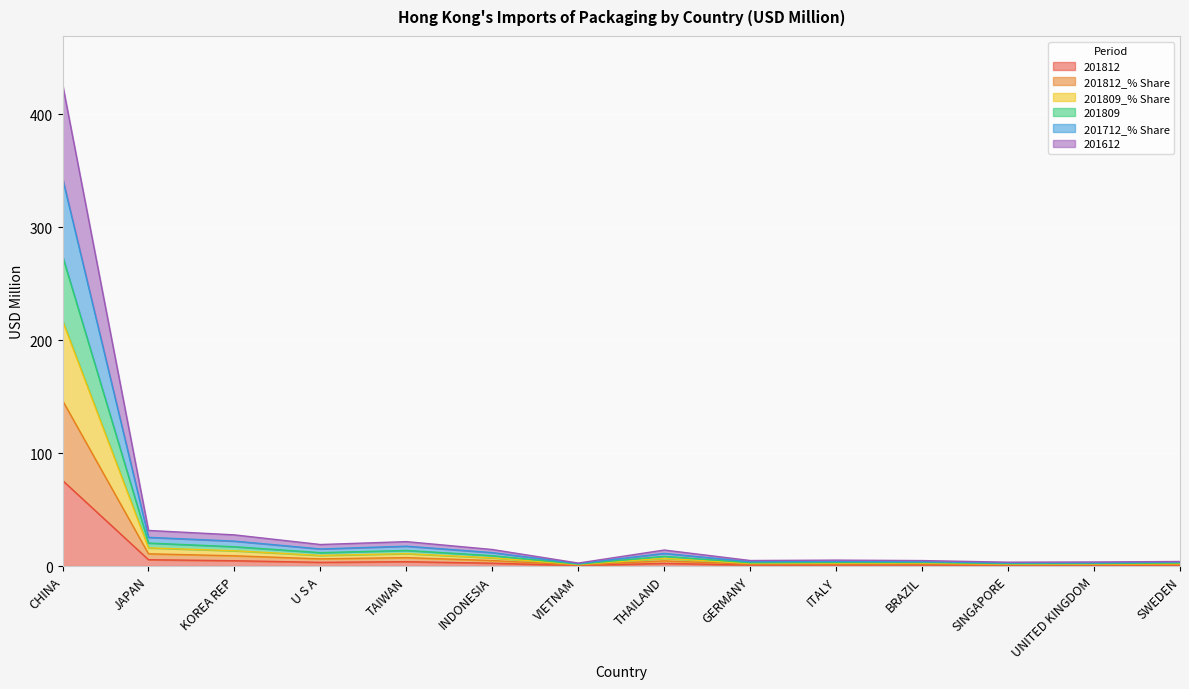

True or false: 201809 and 201809_% Share intersect in this chart.

False